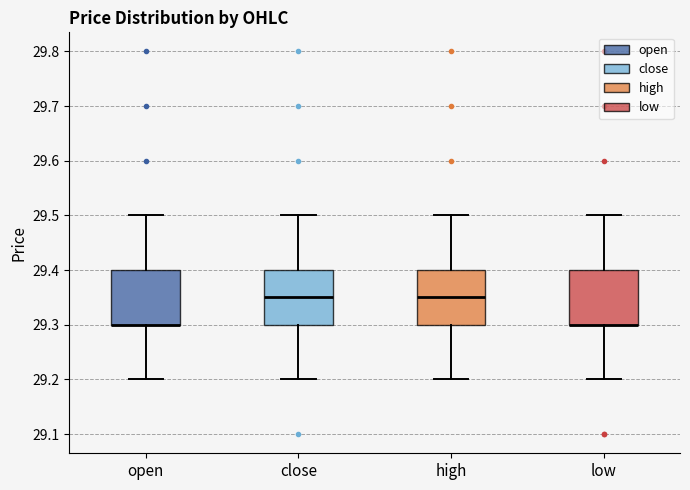

Where is the lower edge of the box for high on the y-axis? The values are not printed on the chart, so give them approximately, as read against the axis.

29.30